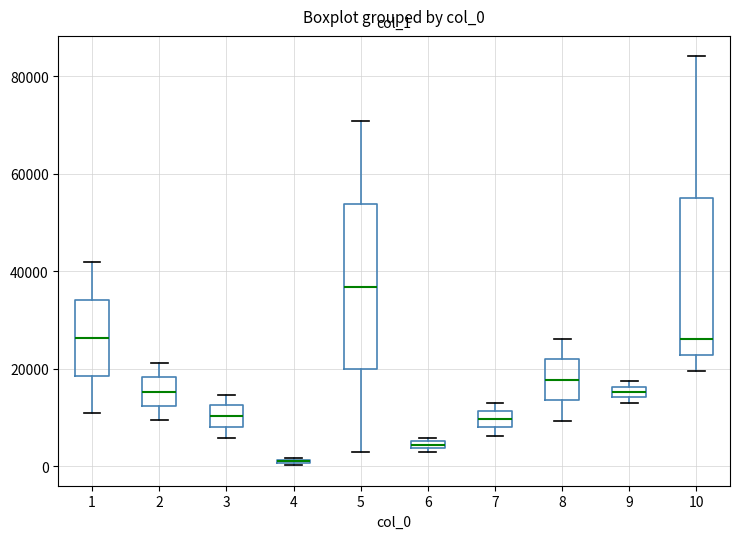

Where does the upper whisker of the box at x = 10 end on the y-axis? The values are not printed on the chart, so give them approximately, as read against the axis.

84000